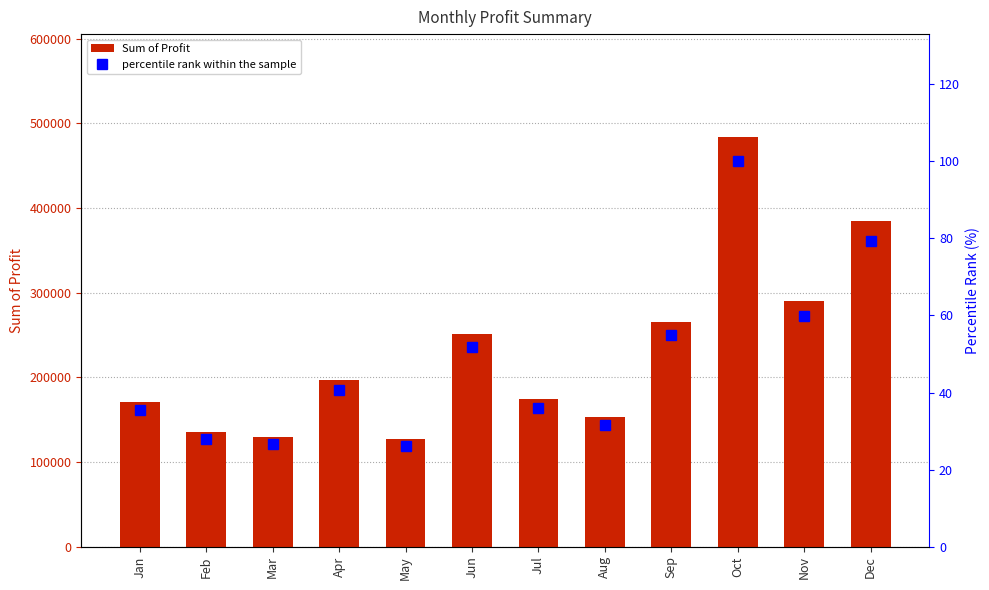

True or false: Sum of Profit has a value of 65576.5 at Mar.

False